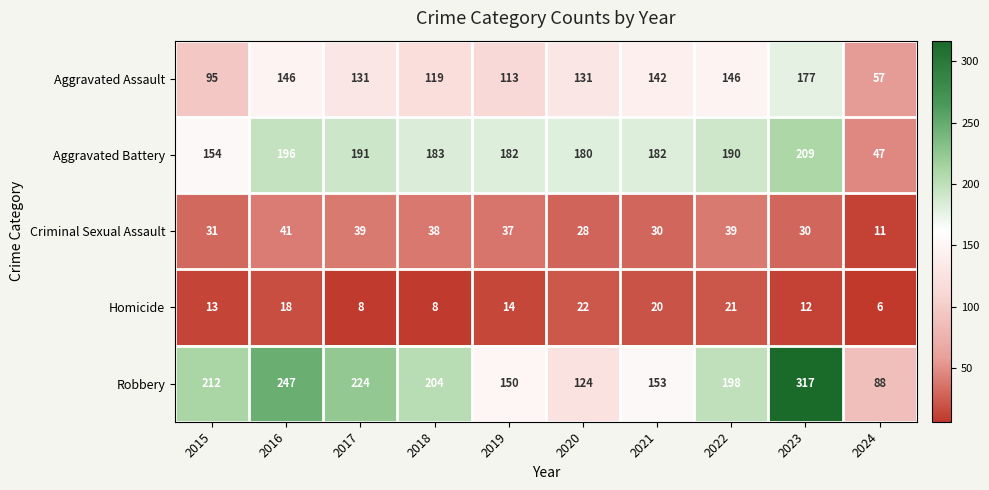

What is the spread (max minus min) of values at 2018?

196